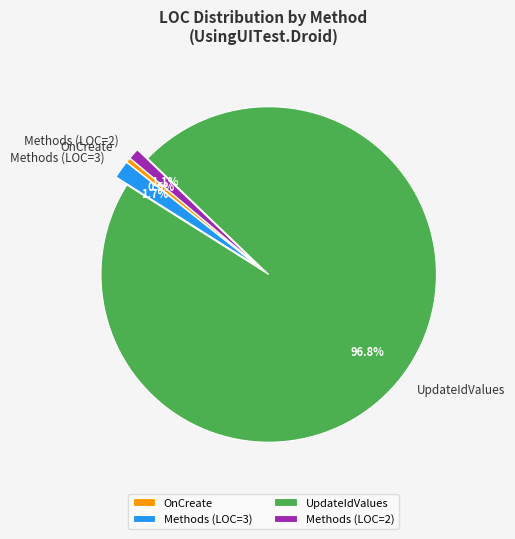

How many slices are in this pie chart?

4